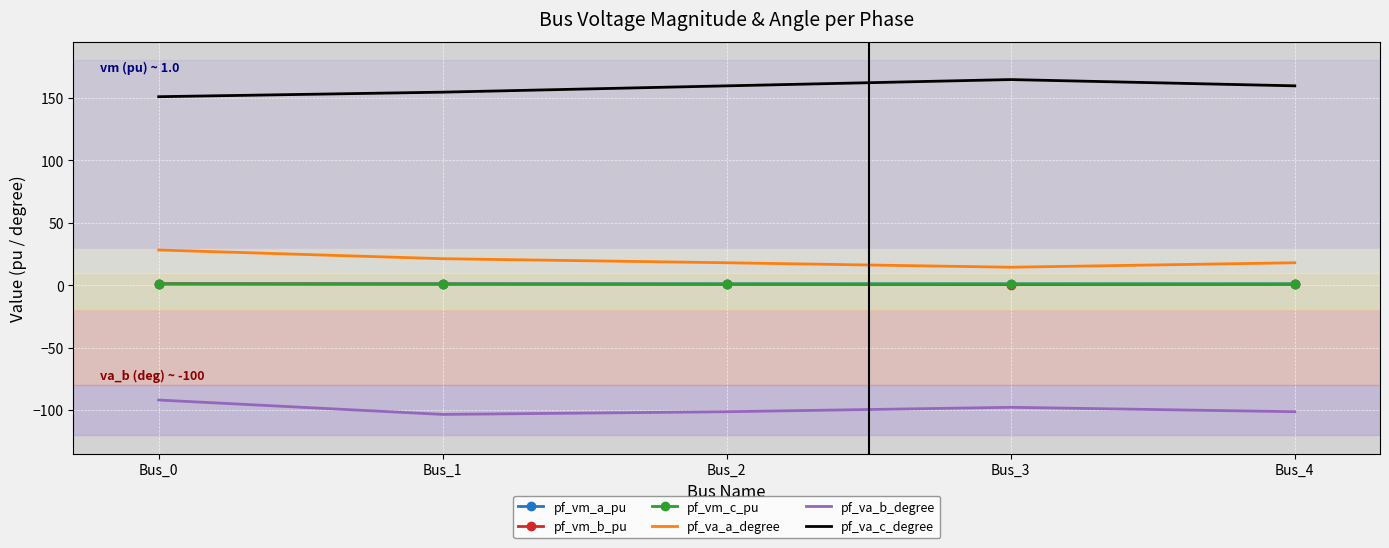

True or false: pf_va_a_degree and pf_vm_a_pu cross at least once.

False